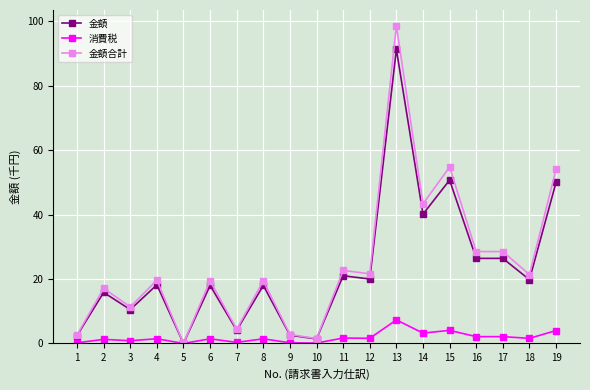

Which series changed the most between 10 and 16?

金額合計